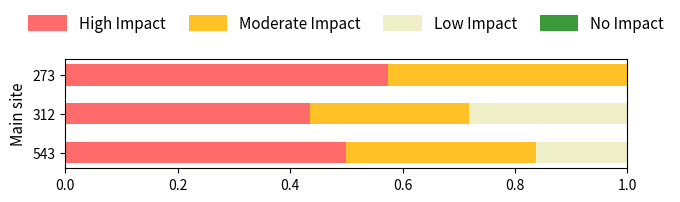

True or false: High Impact has a value of 0.6 at 312.

False